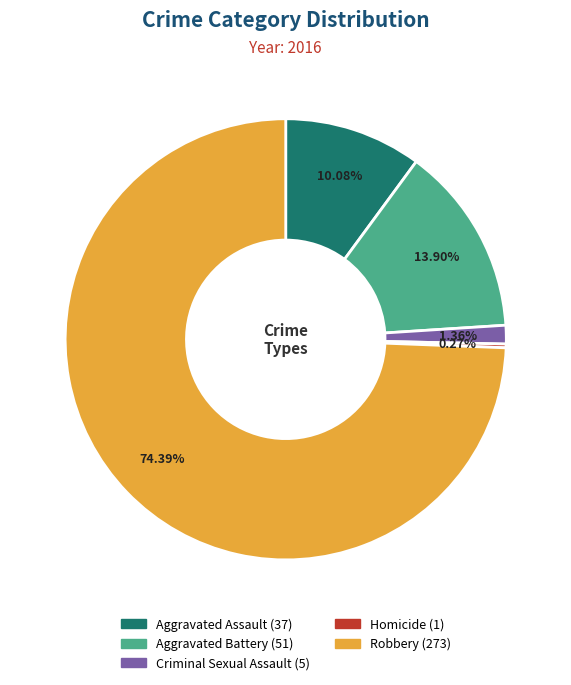

What percentage is the Criminal Sexual Assault slice, to the nearest percent?

1%